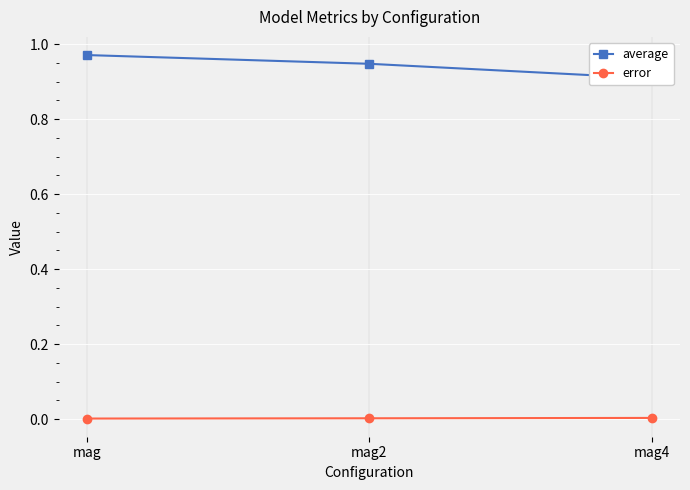

What are all the series names shown in the legend?

average, error